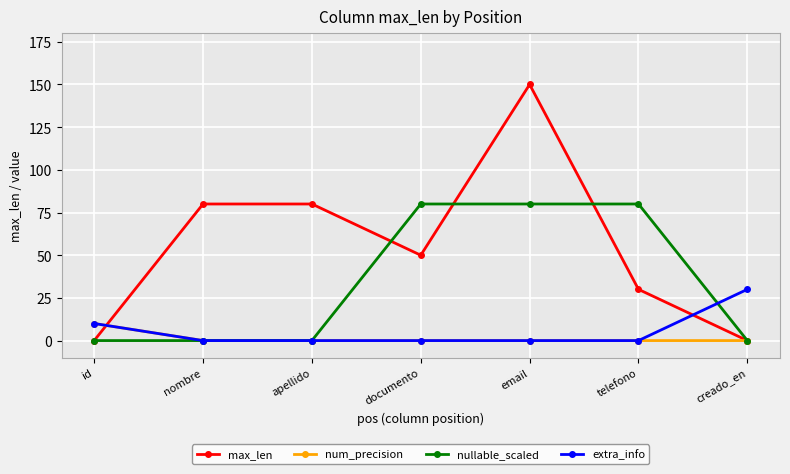

At which category is the sum across all series the highest?

email